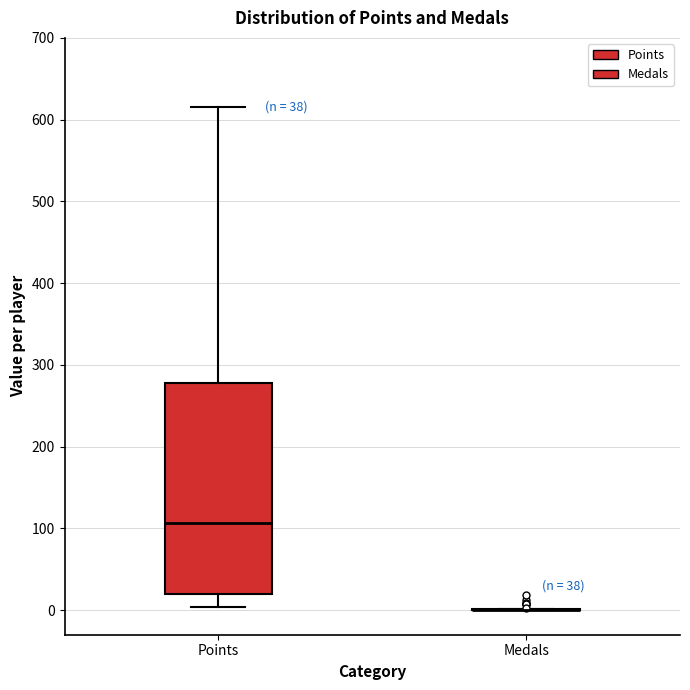

Comparing the boxes themselves (not the whiskers), which one is the tallest?

Points